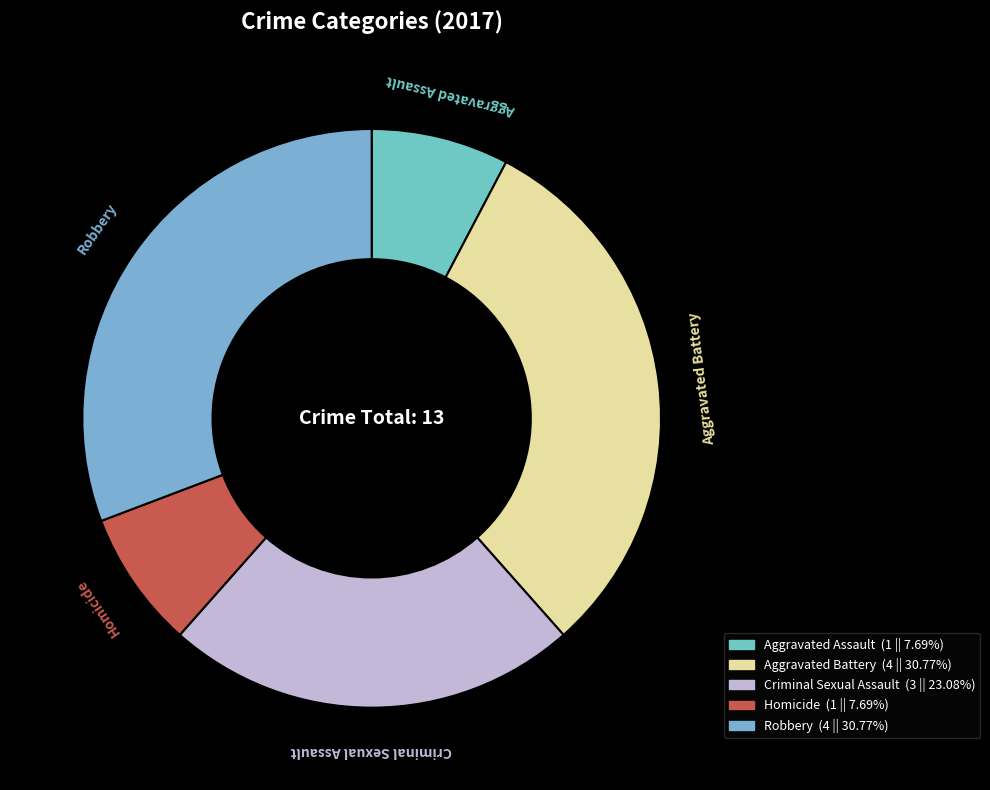

Do Criminal Sexual Assault and Robbery together represent more than half of the pie?

Yes